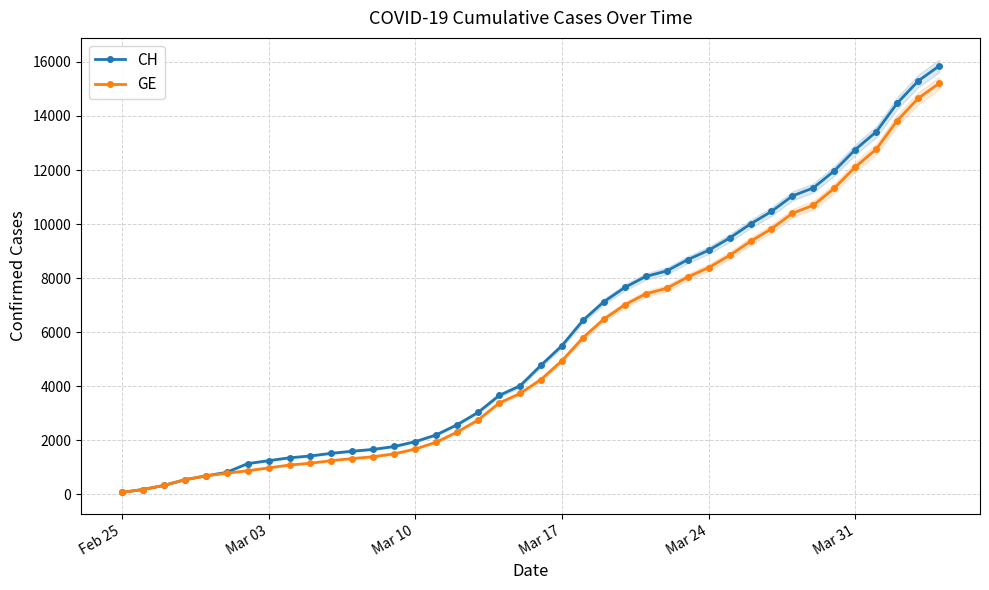

Does the chart display data point markers on the line(s)?

Yes